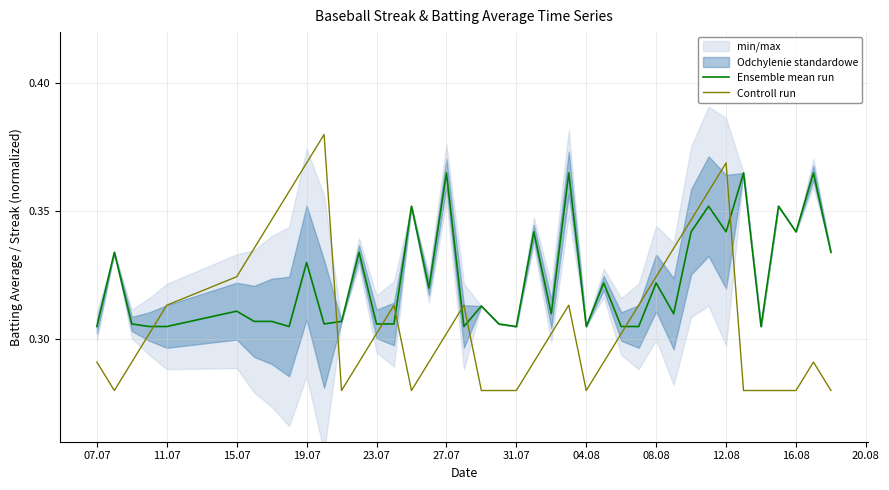

After their last crossing, which series has the higher values: Controll run or Ensemble mean run?

Ensemble mean run